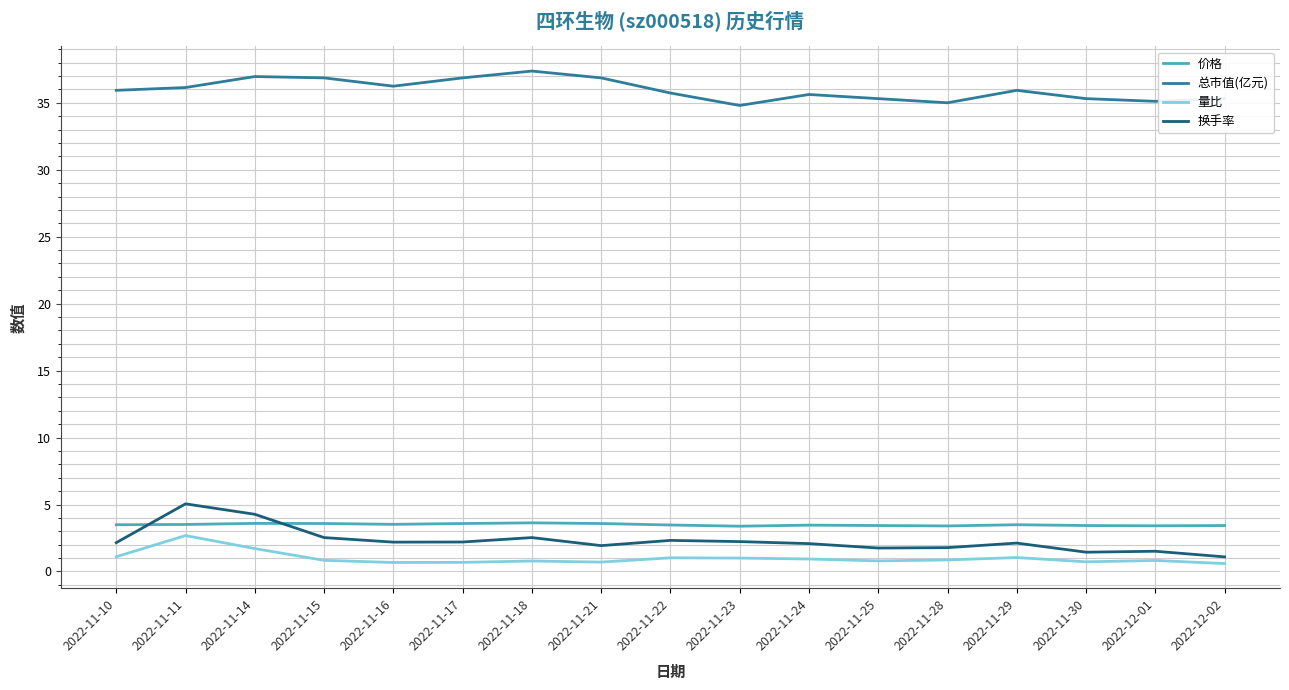

What position from the right is 2022-11-23?

8